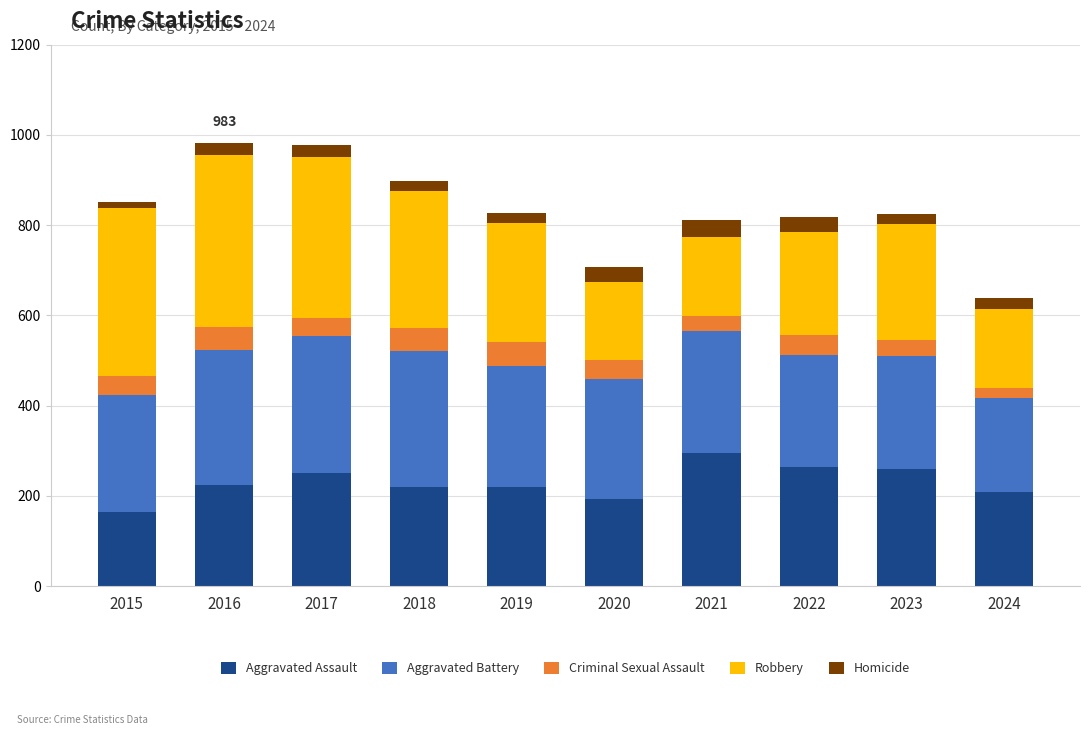

Are the bars horizontal?

No